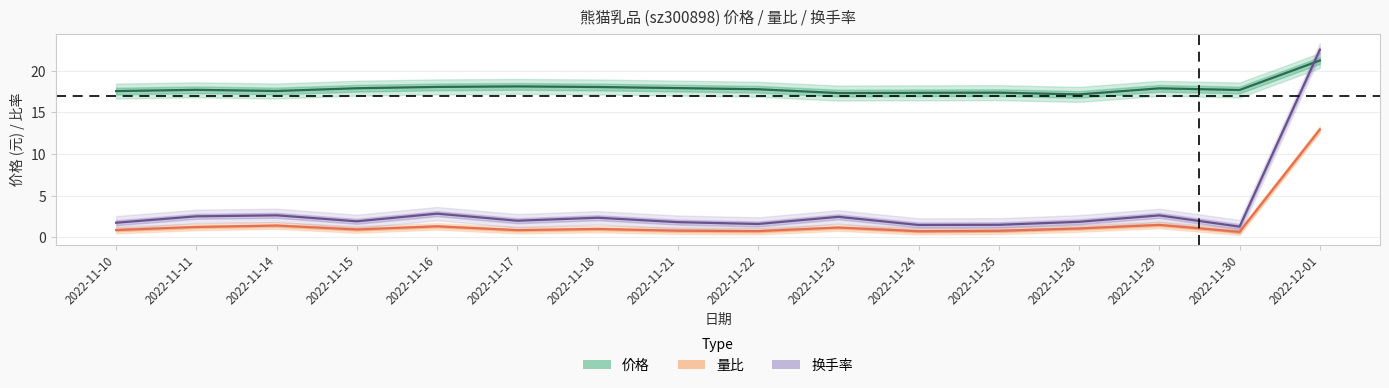

True or false: 价格 and 量比 intersect in this chart.

False